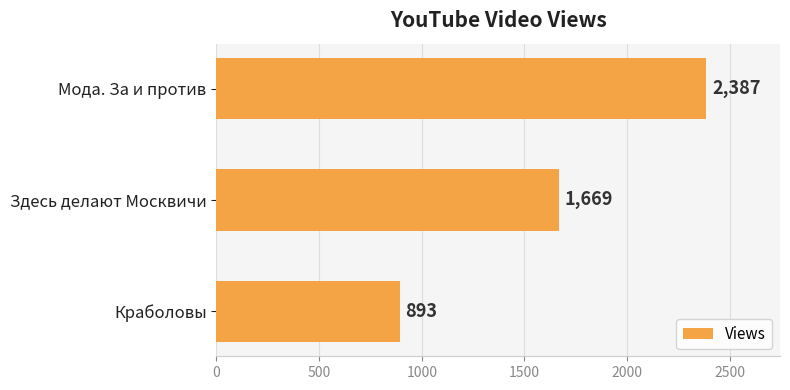

How many distinct data groups are displayed?

1